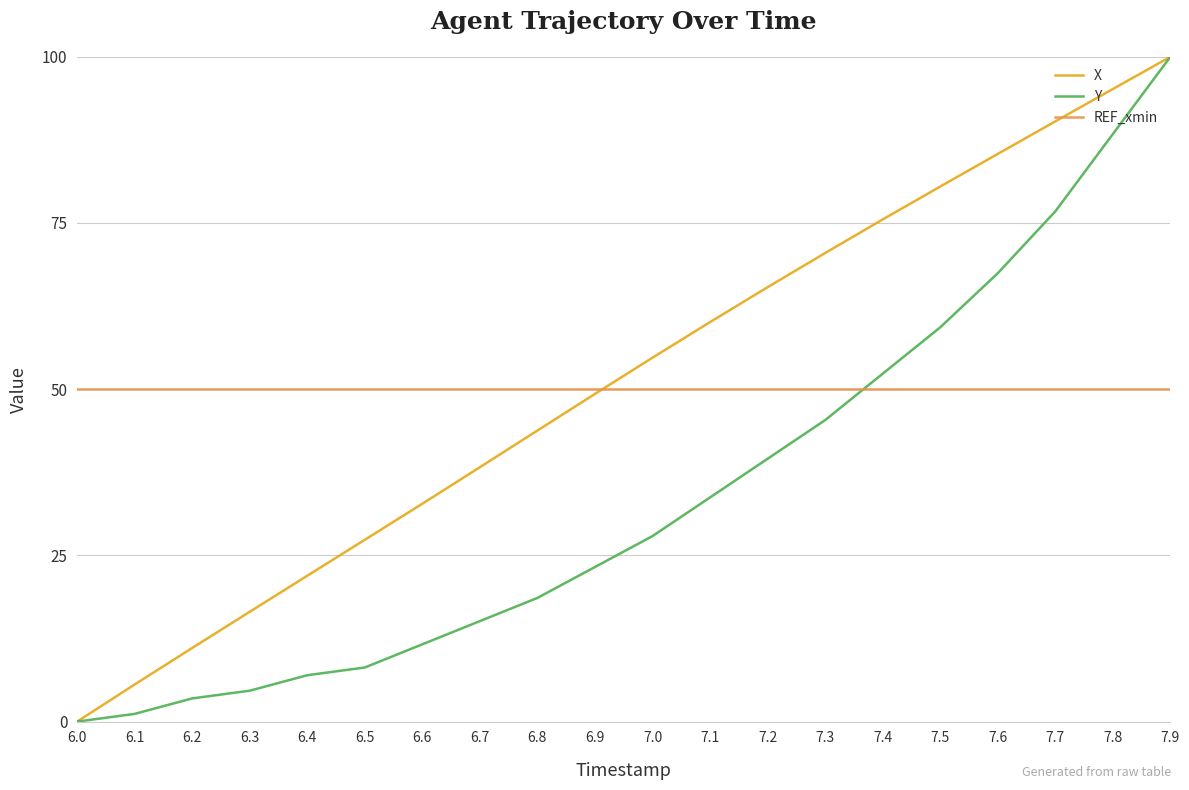

At how many categories does at least one series exceed 99?

1